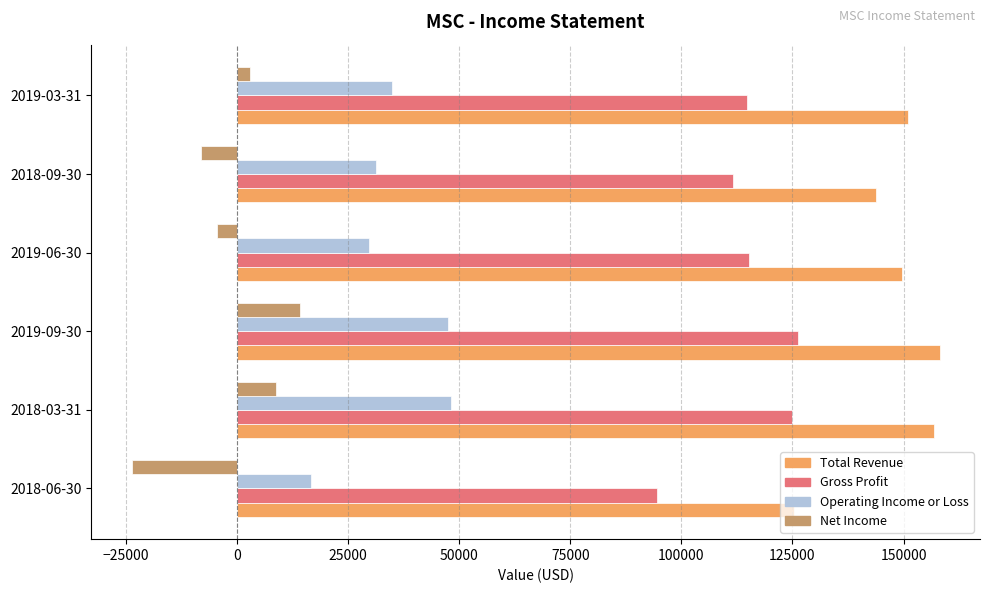

Is the value of Operating Income or Loss at 2019-09-30 greater than the value of Net Income at 2018-03-31?

Yes